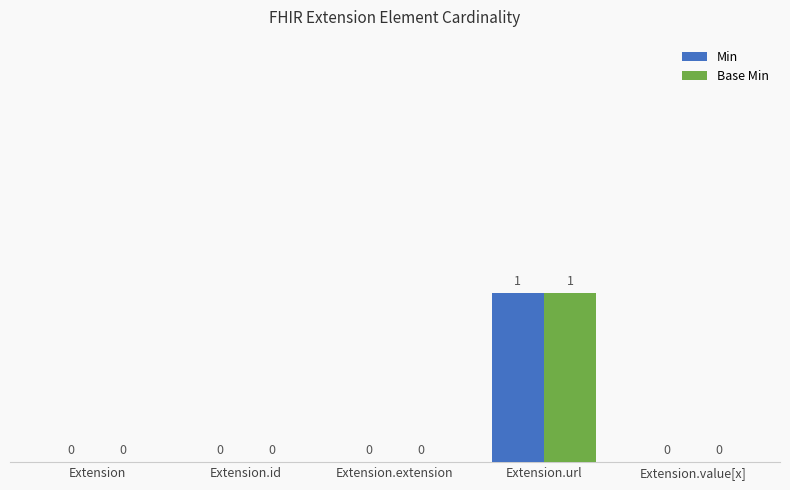

The value of Base Min at Extension.id is 0. True or false?

True